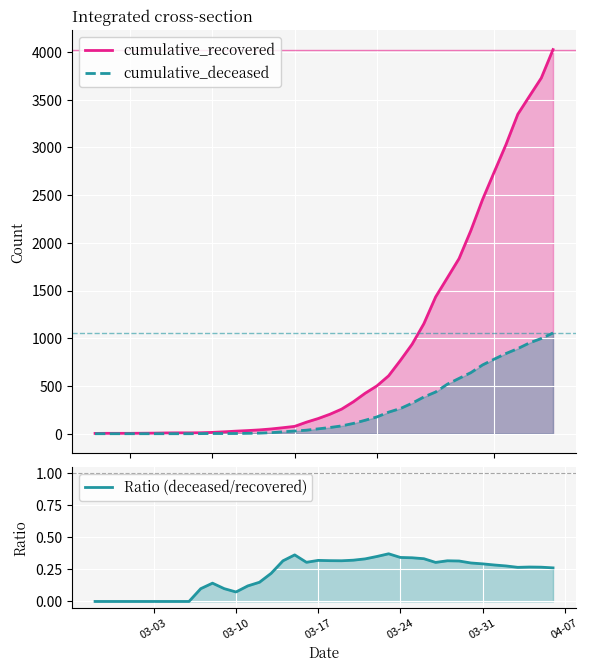

How many lines are shown in the chart?

3